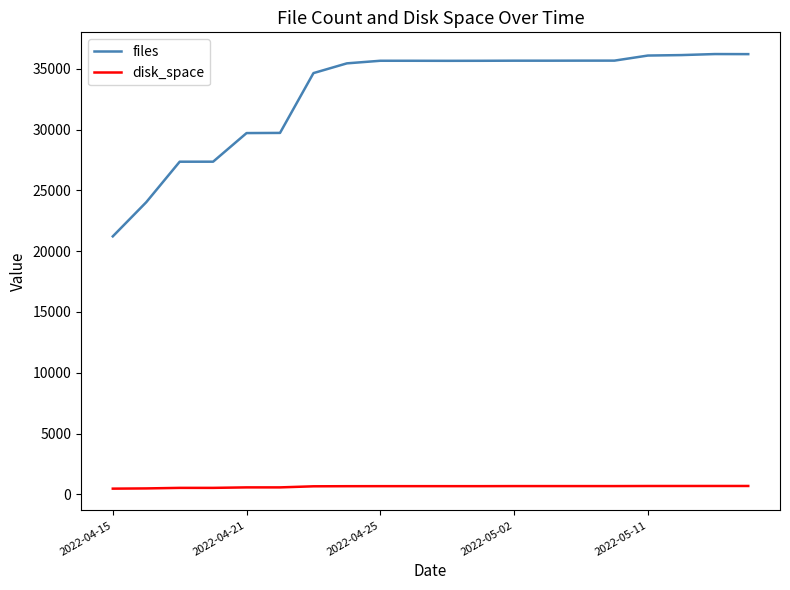

True or false: files and disk_space cross at least once.

False